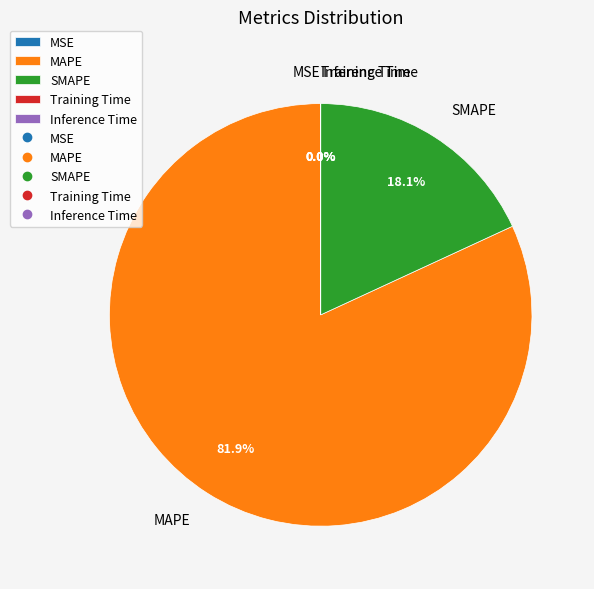

Is there a majority slice in this chart?

Yes